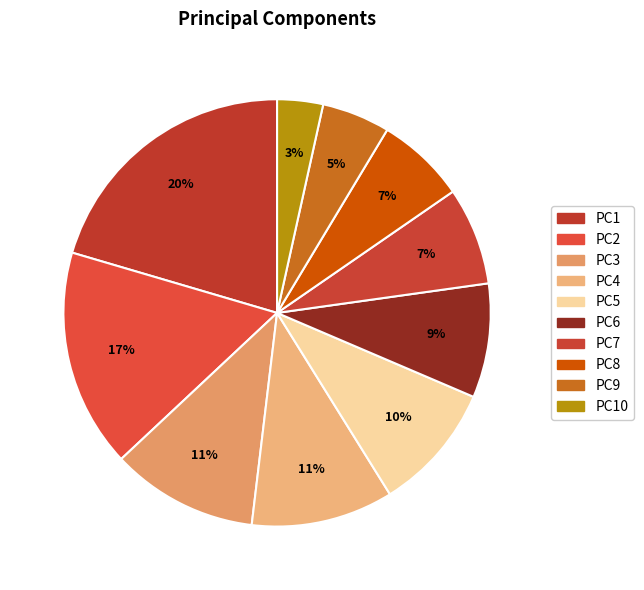

Which slice is the smallest?

PC10